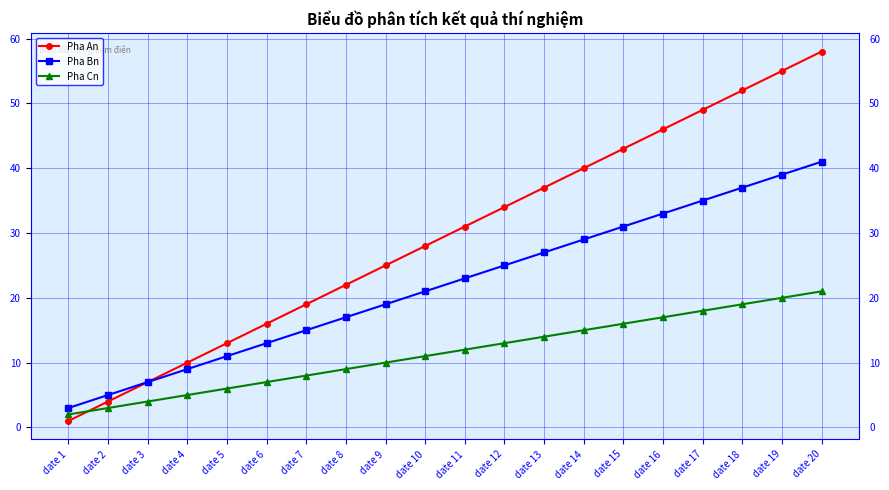

Which category has the lowest value across all series?

date 1